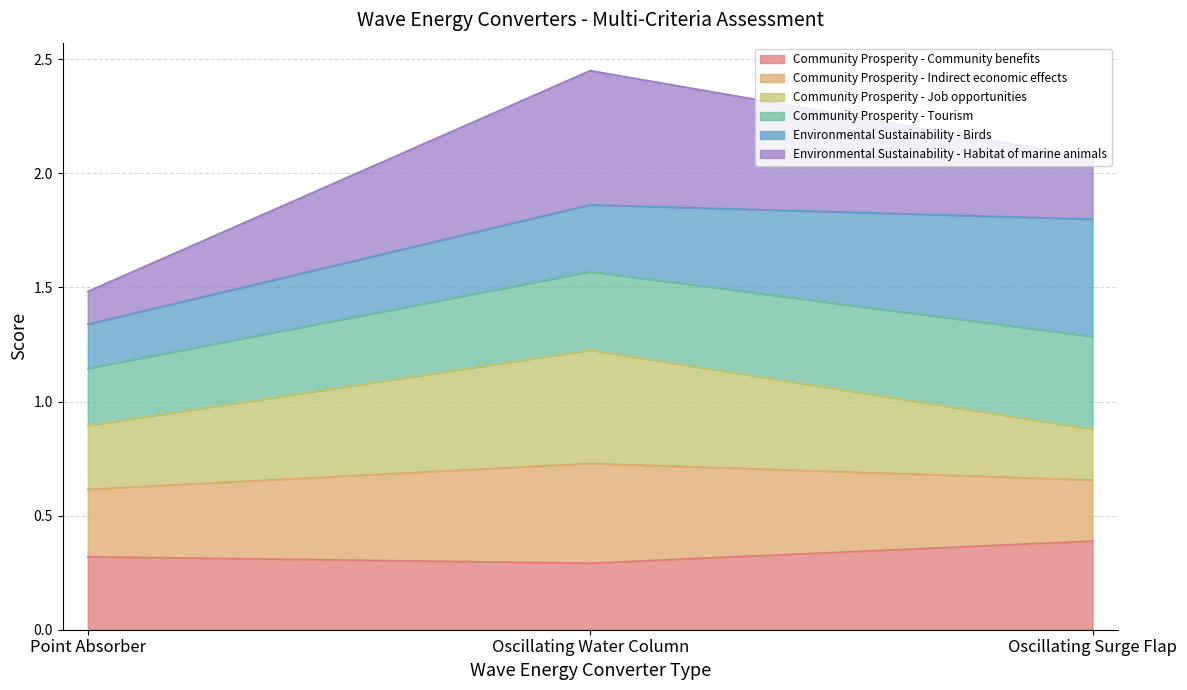

How many lines are shown in the chart?

6